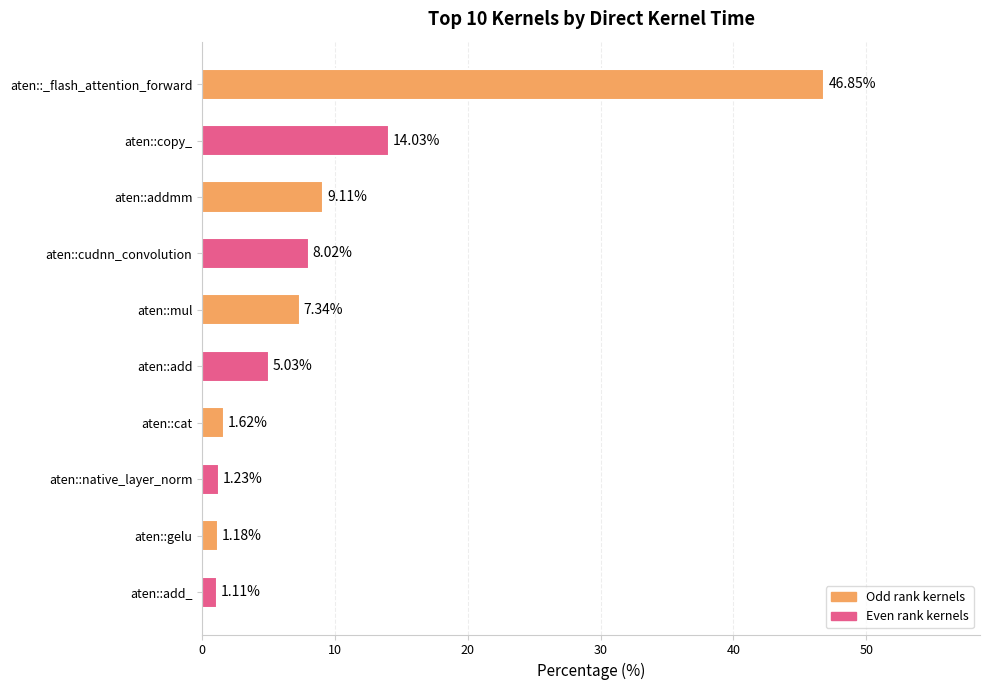

Which label corresponds to the smallest value in the chart?

aten::add_